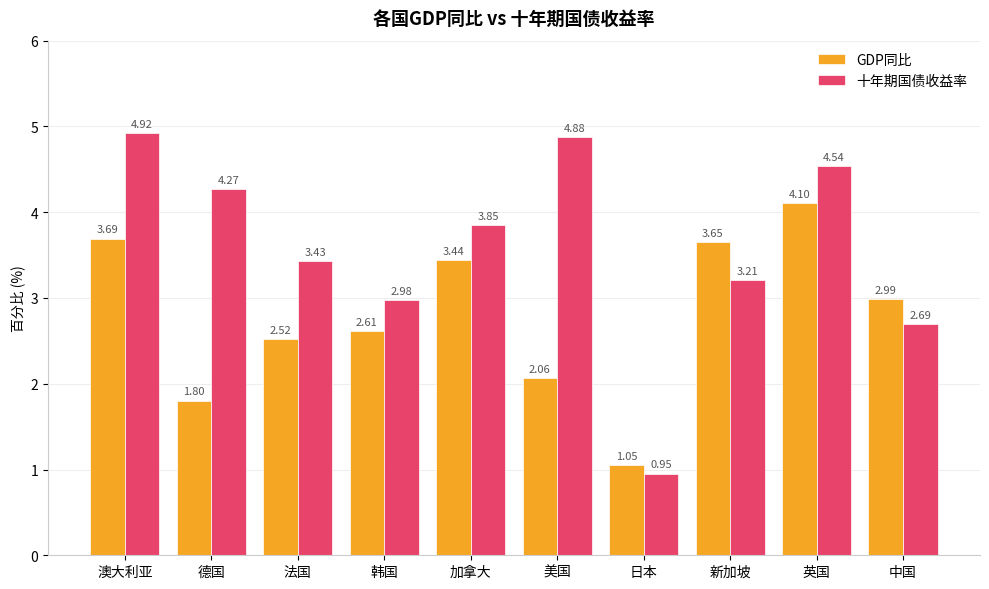

Where does the 十年期国债收益率 series first go above 3?

澳大利亚